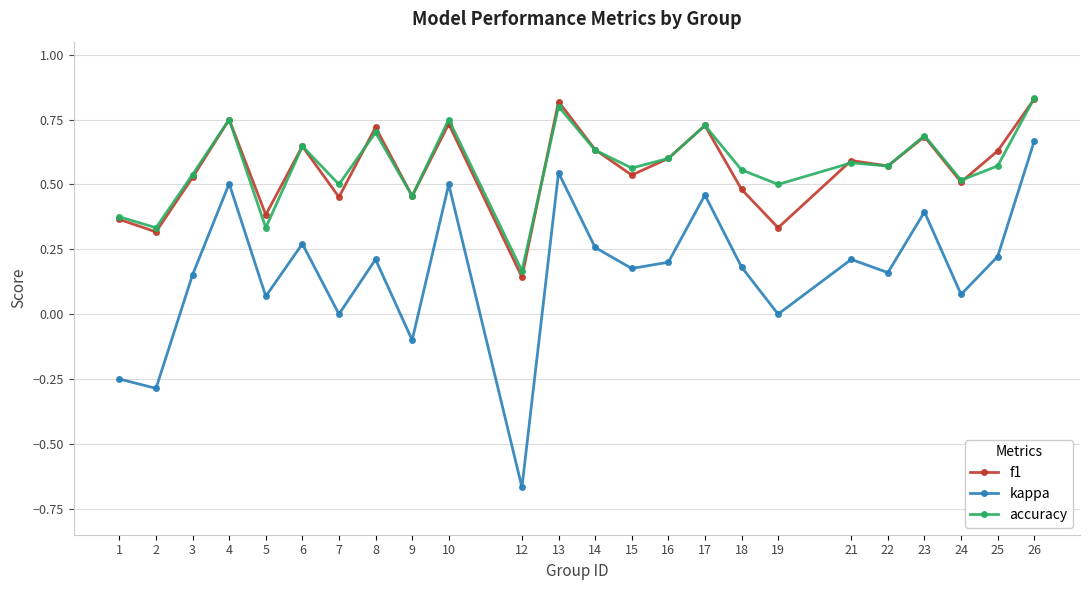

True or false: f1 and kappa intersect in this chart.

False